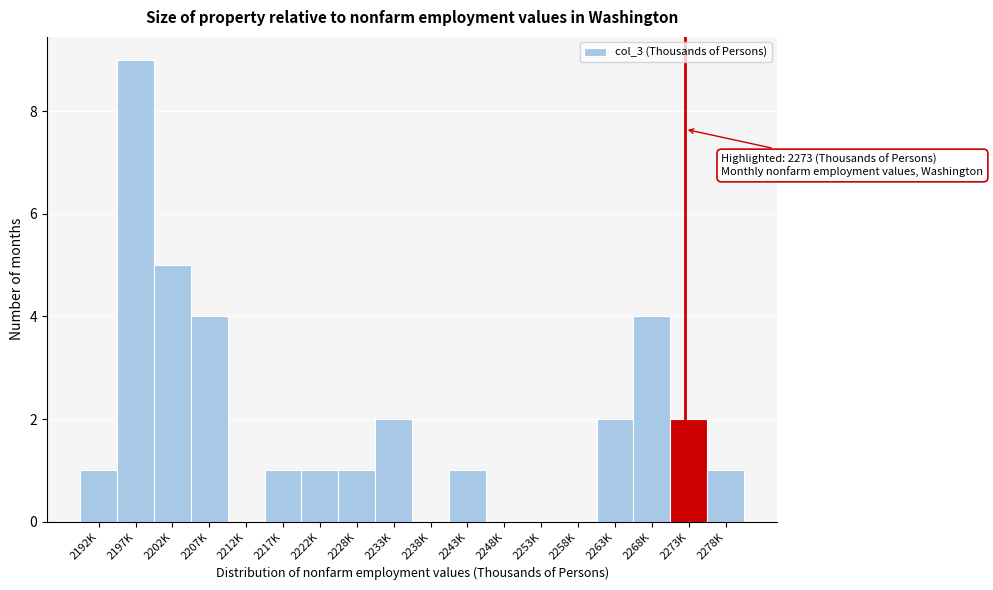

Reading left to right, transcribe all the data shown in this chart.

2192K=1	2197K=9	2202K=5	2207K=4	2212K=0	2217K=1	2222K=1	2228K=1	2233K=2	2238K=0	2243K=1	2248K=0	2253K=0	2258K=0	2263K=2	2268K=4	2273K=2	2278K=1